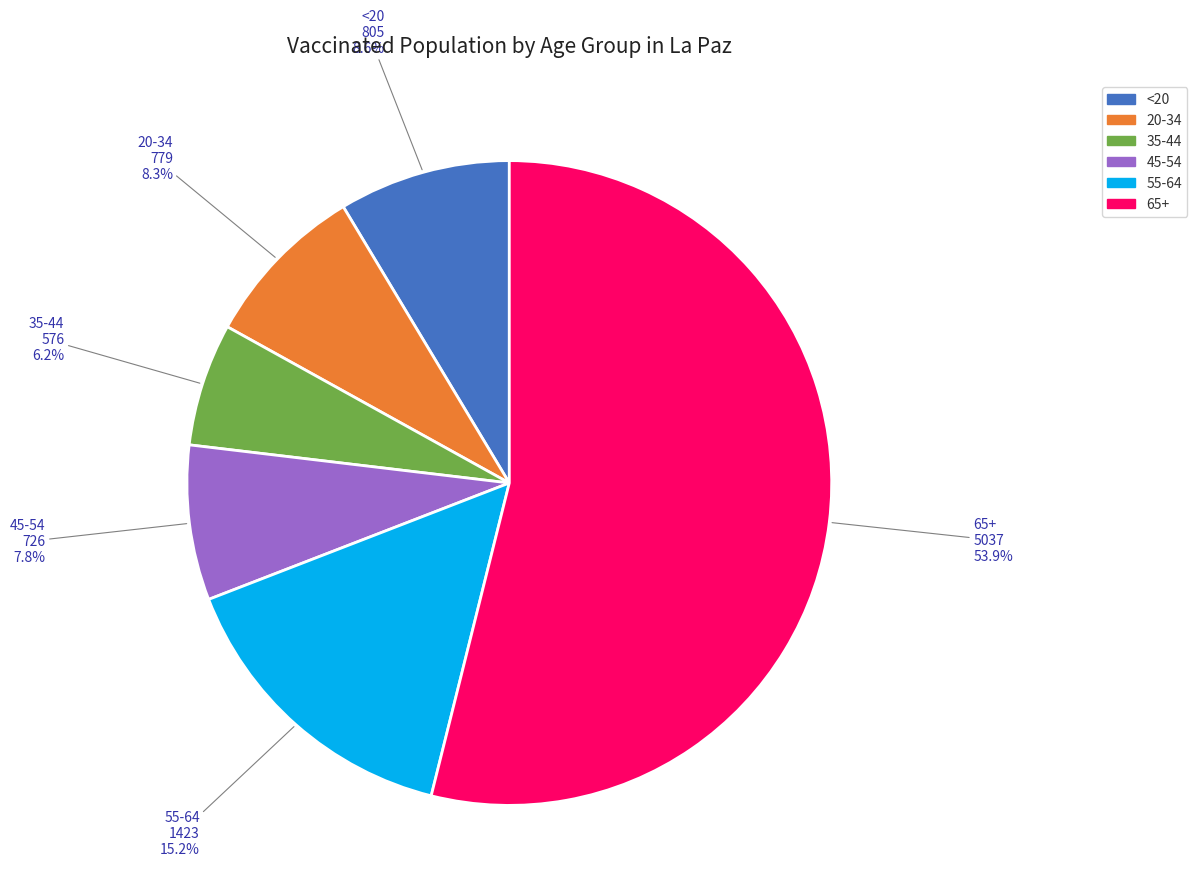

Which category accounts for the majority?

65+